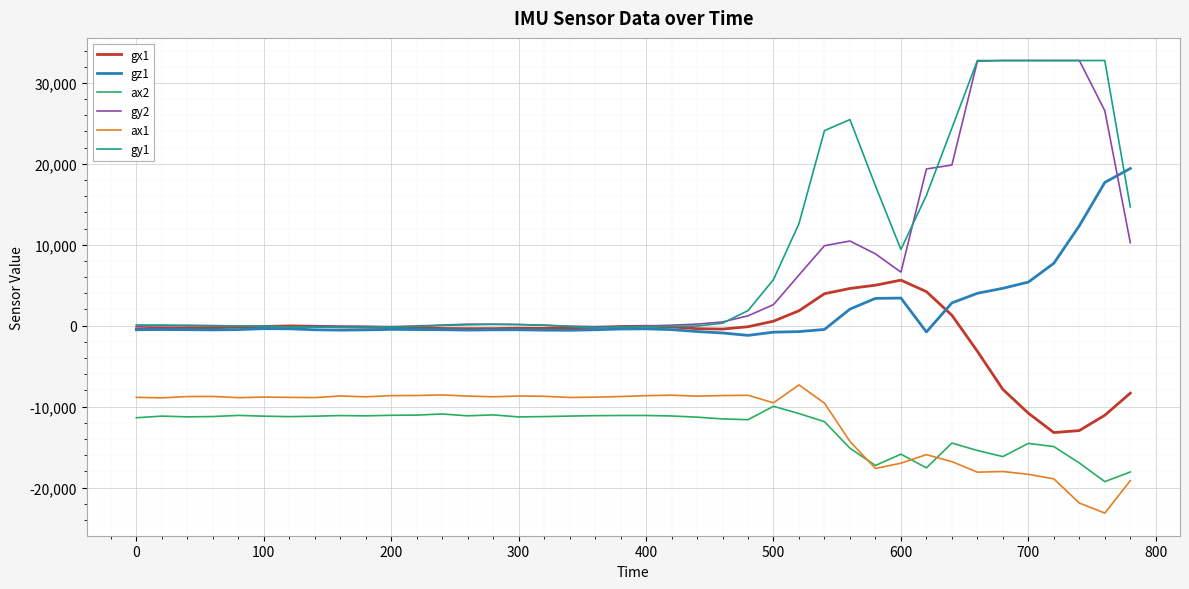

What is the greatest value displayed?

32767